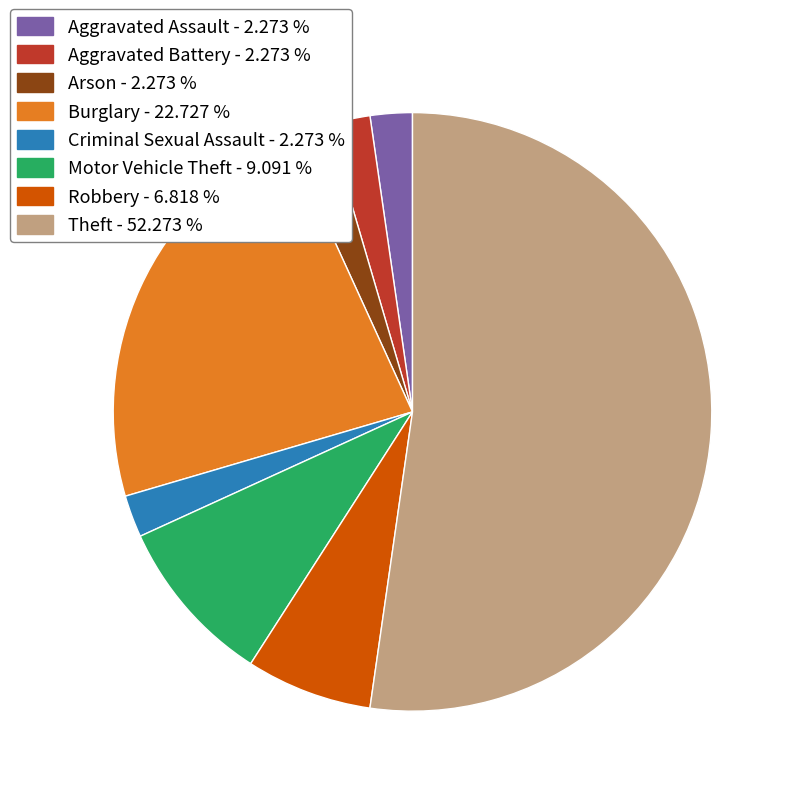

Does any single category account for the majority?

Yes